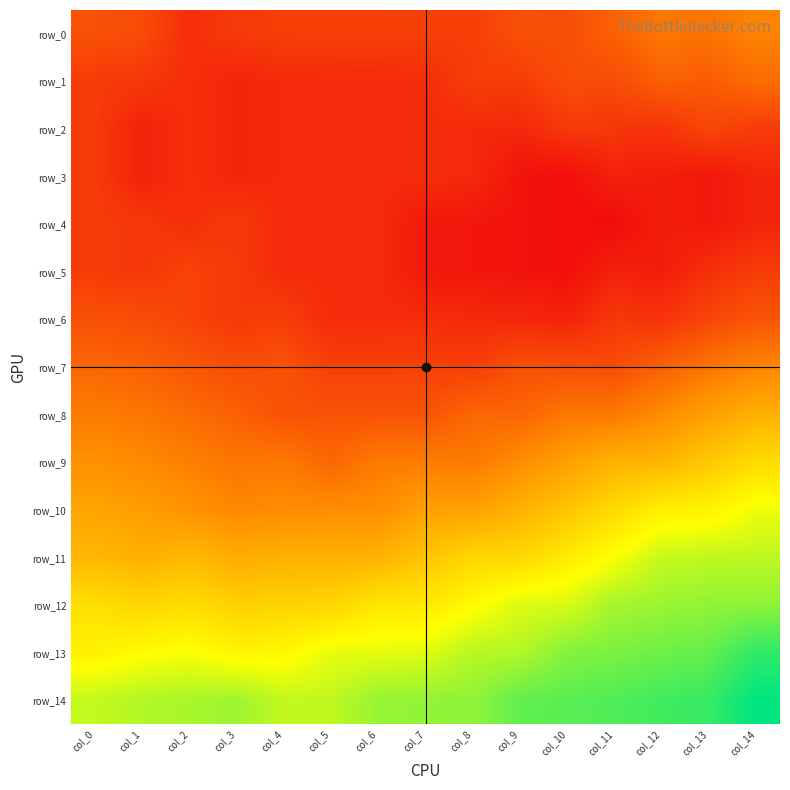

How many data points in row_0 are less than -1?

11